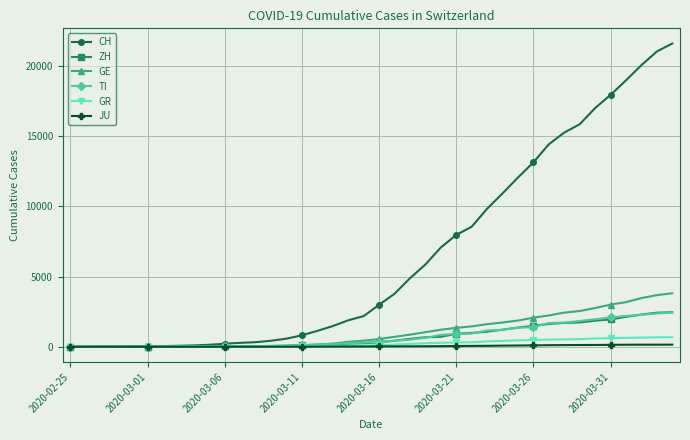

What is the difference between the maximum and second lowest values in the GE series?

3816